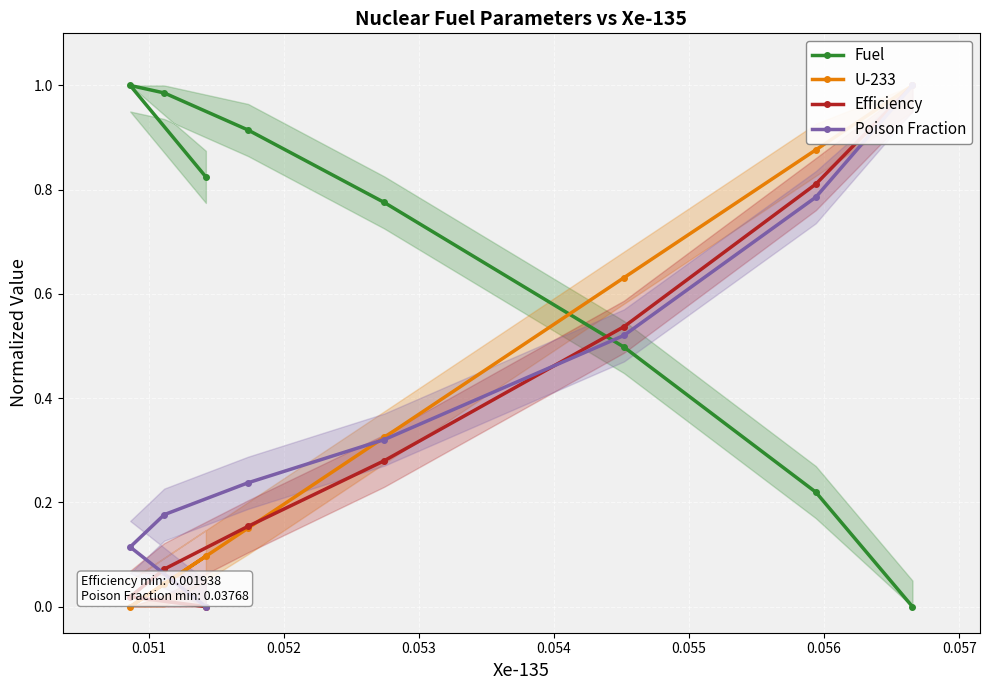

What is the greatest value displayed?

1.0